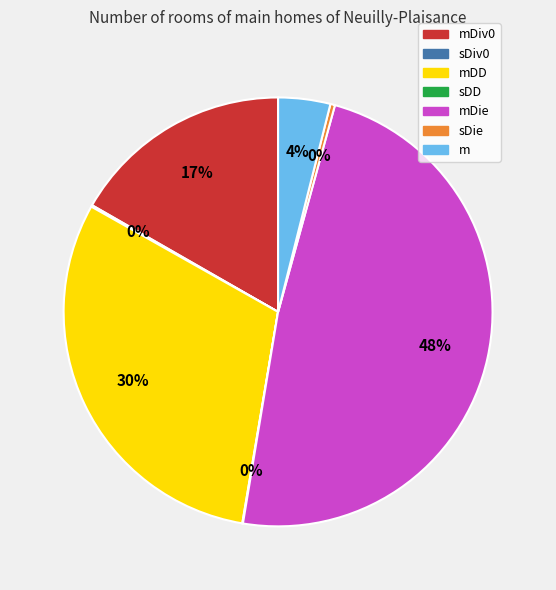

To the nearest percent, what portion does mDiv0 represent?

17%